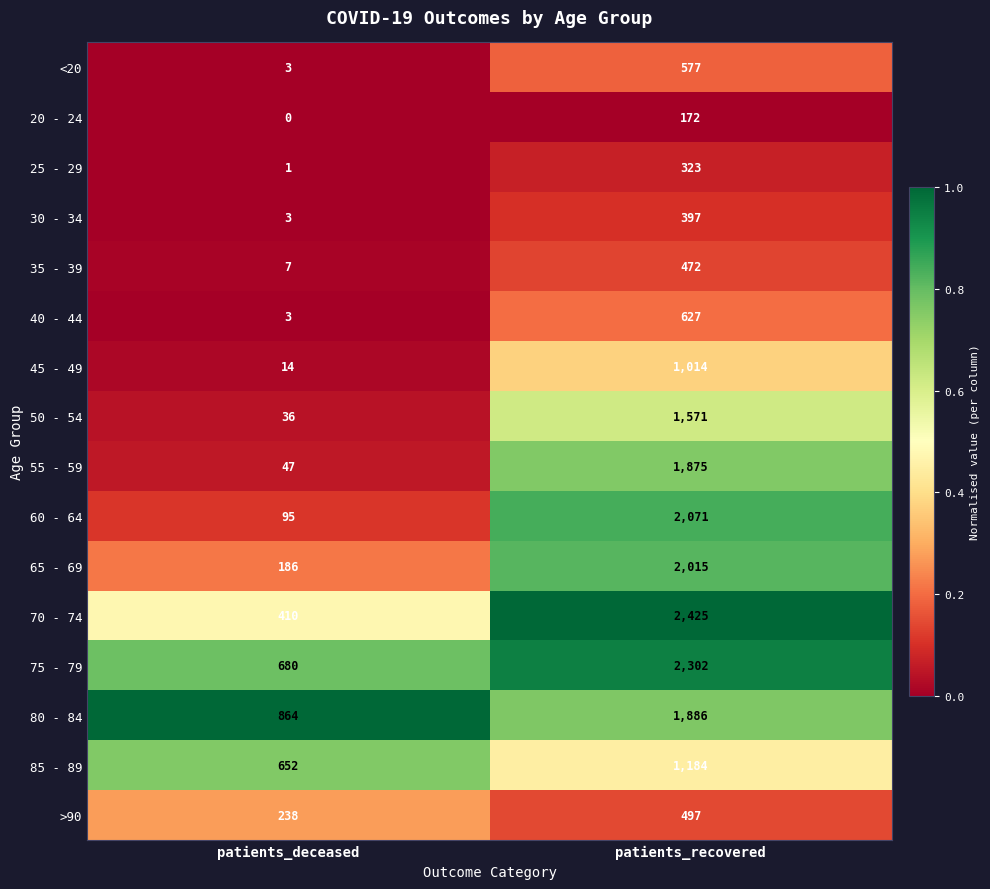

True or false: 30 - 34 has a value of 397 at patients_recovered.

True